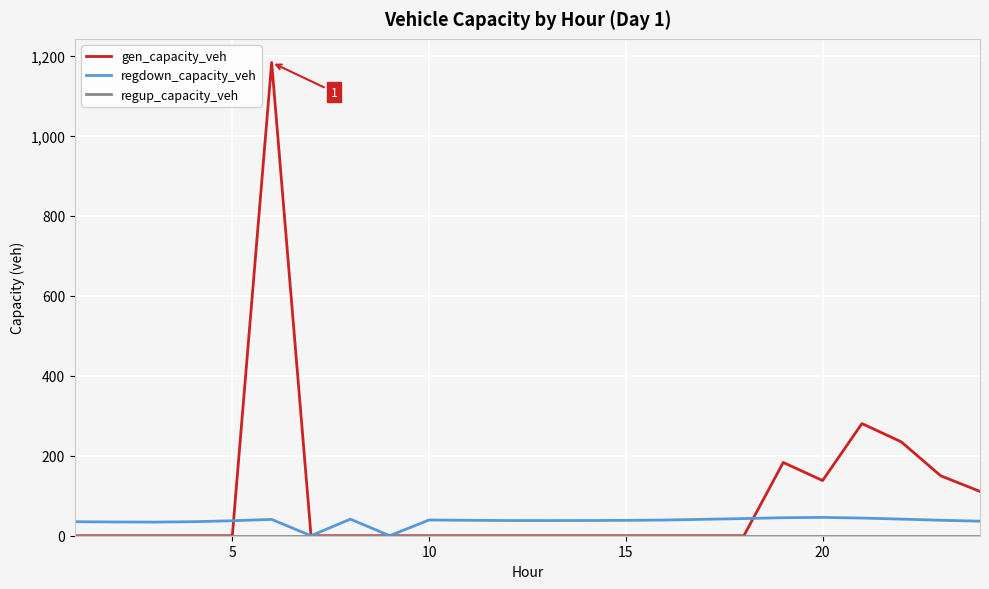

What is the maximum value shown in the chart?

1182.9